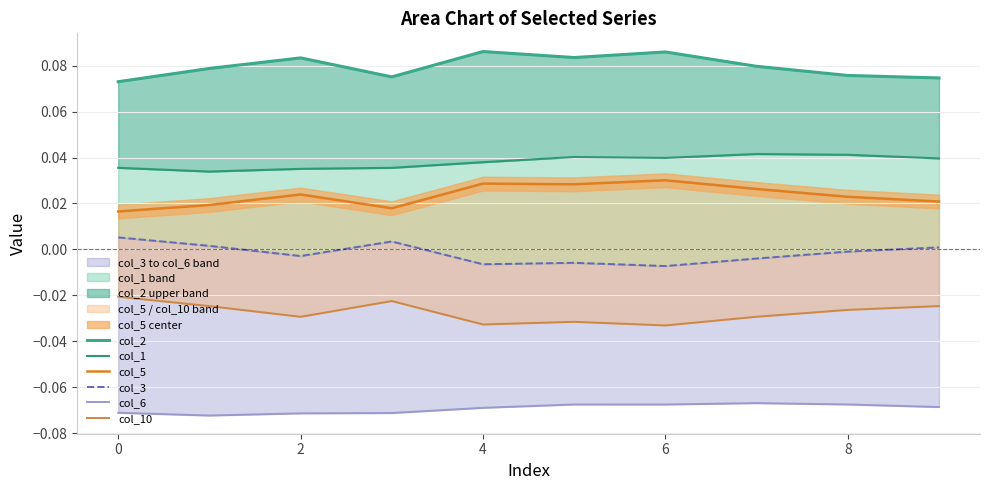

In col_1, how many points are lower than both neighbors (excluding endpoints)?

2